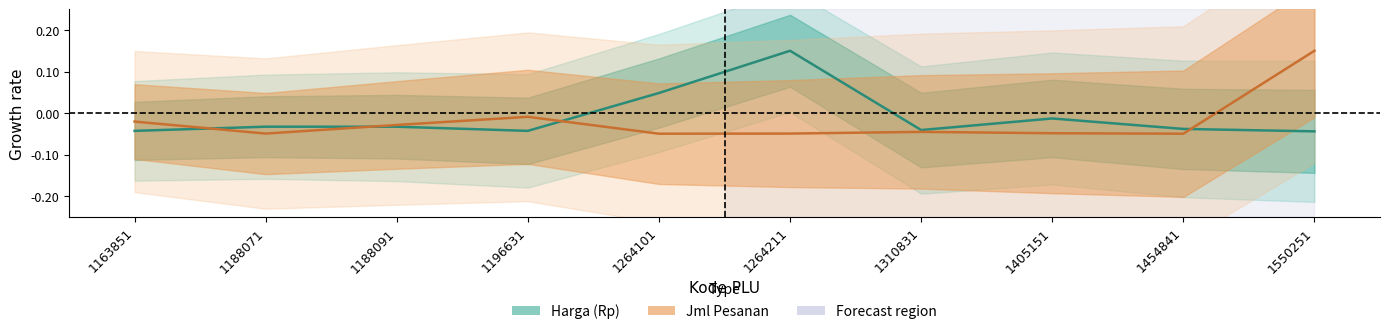

What is the sum of the Harga (Rp) values at 1550251 and 1454841?

-0.1